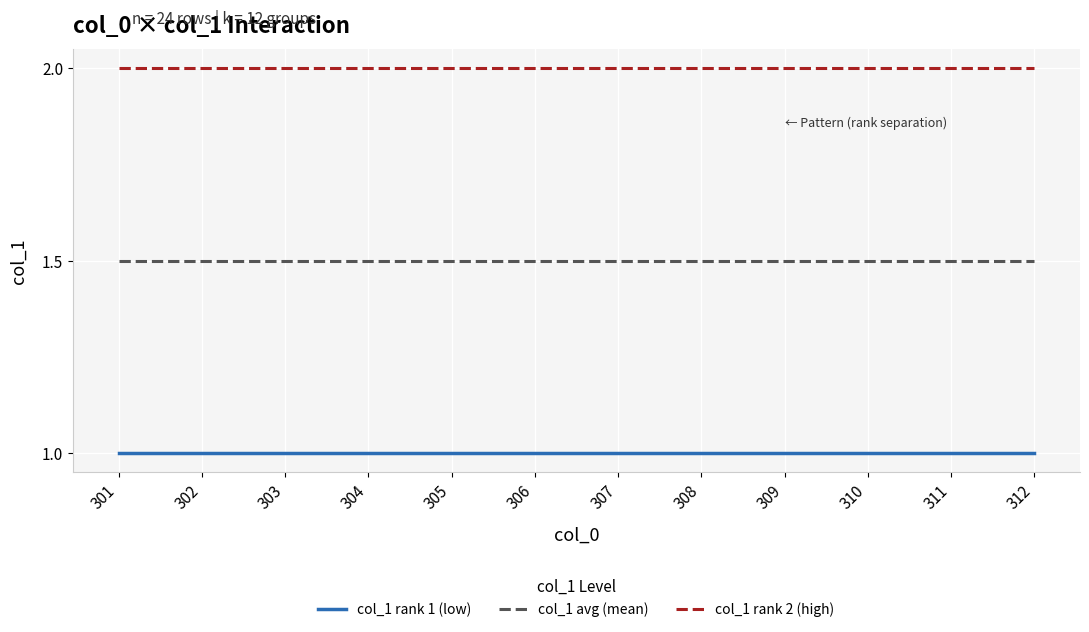

What is the maximum value for col_1 avg (mean)?

1.5